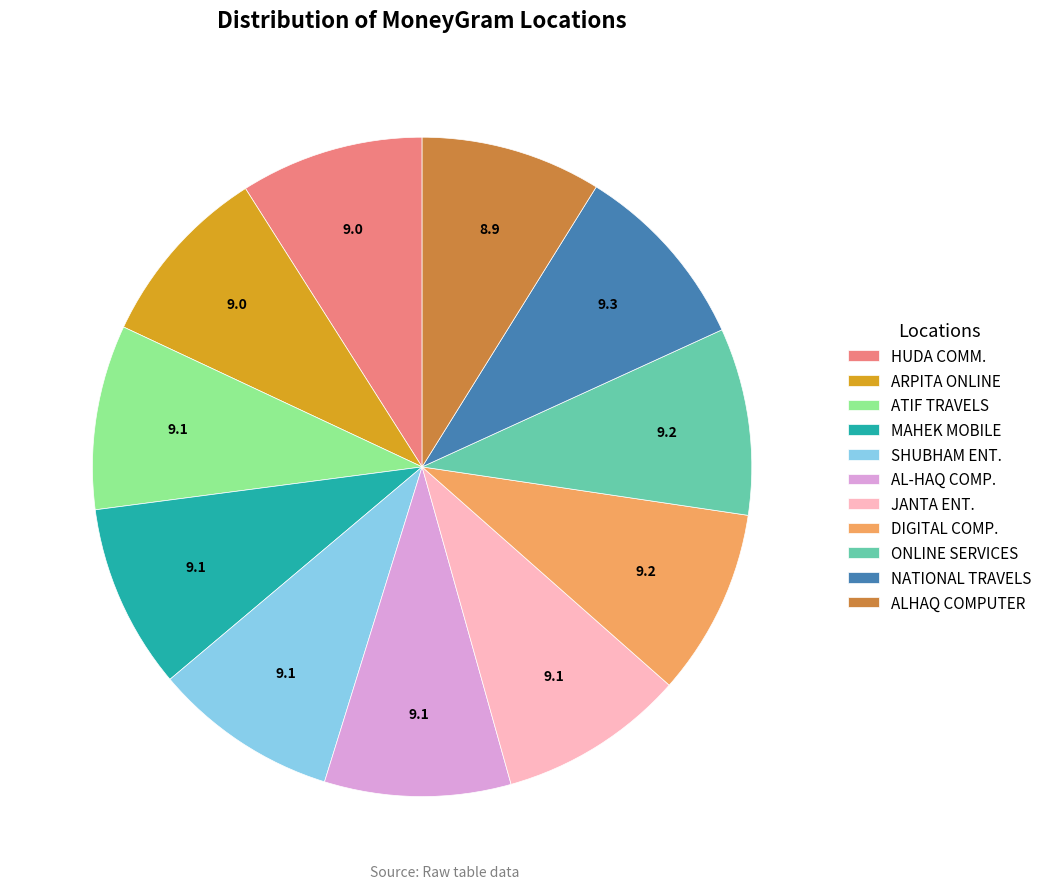

Is it true that JANTA ENT. is 1% of the pie?

False